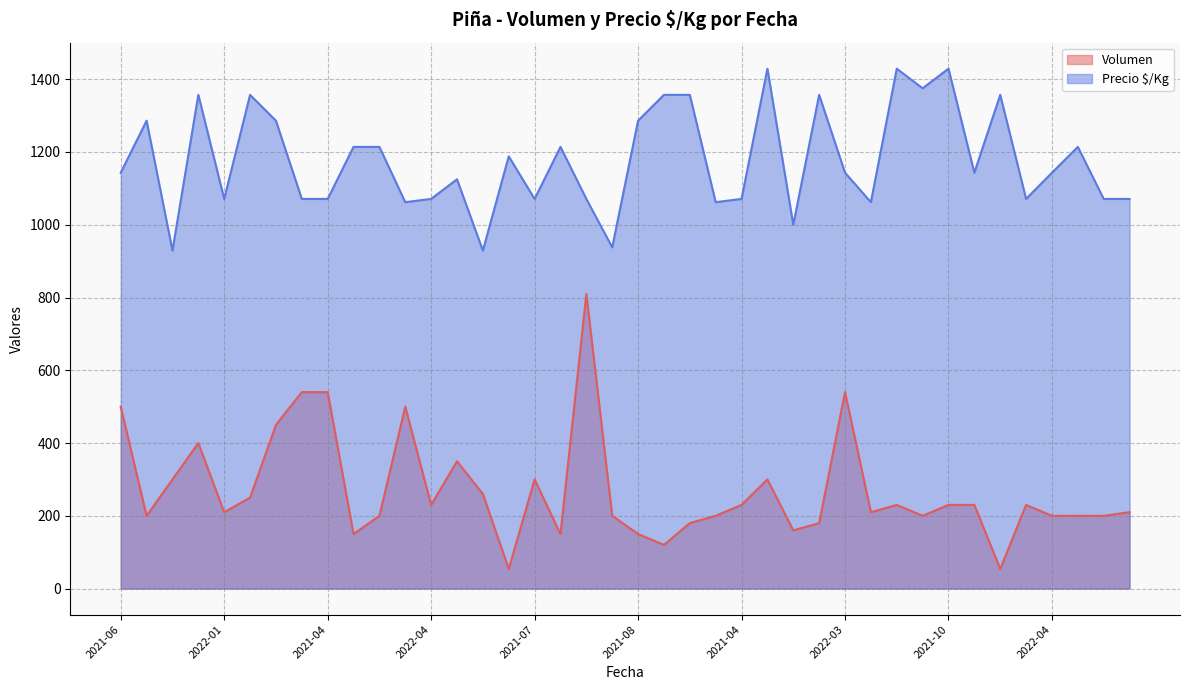

Reading left to right, transcribe all the data shown in this chart.

Volumen: 500	200	300	400	210	250	450	540	540	150	200	500	230	350	260	54	300	150	810	200	150	120	180	200	230	300	160	180	540	210	230	200	230	230	54	230	200	200	200	210
Precio $/Kg: 1143	1286	929	1357	1071	1357	1286	1071	1071	1214	1214	1062	1071	1125	929	1188	1071	1214	1071	938	1286	1357	1357	1062	1071	1429	1000	1357	1143	1062	1429	1375	1429	1143	1357	1071	1143	1214	1071	1071